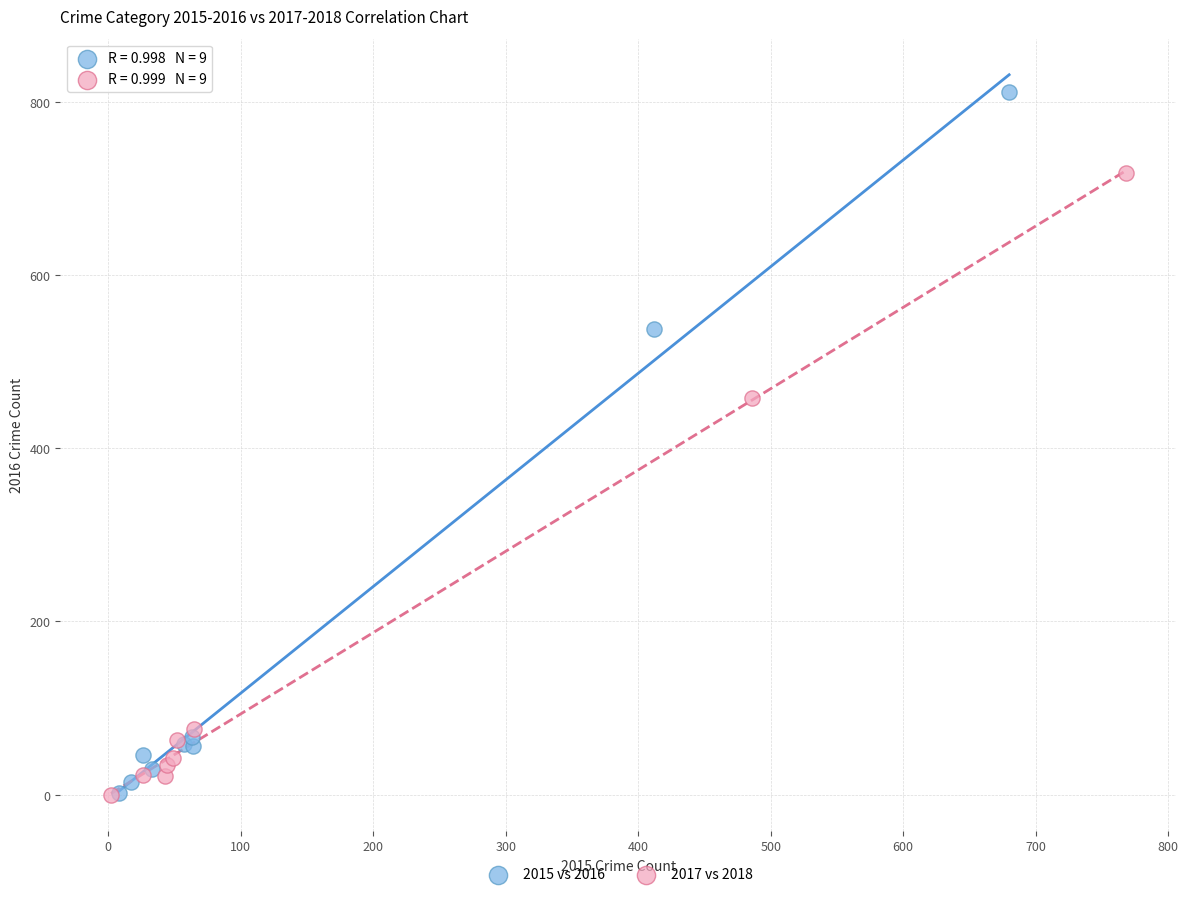

What are all the series names shown in the legend?

2015 vs 2016, 2017 vs 2018